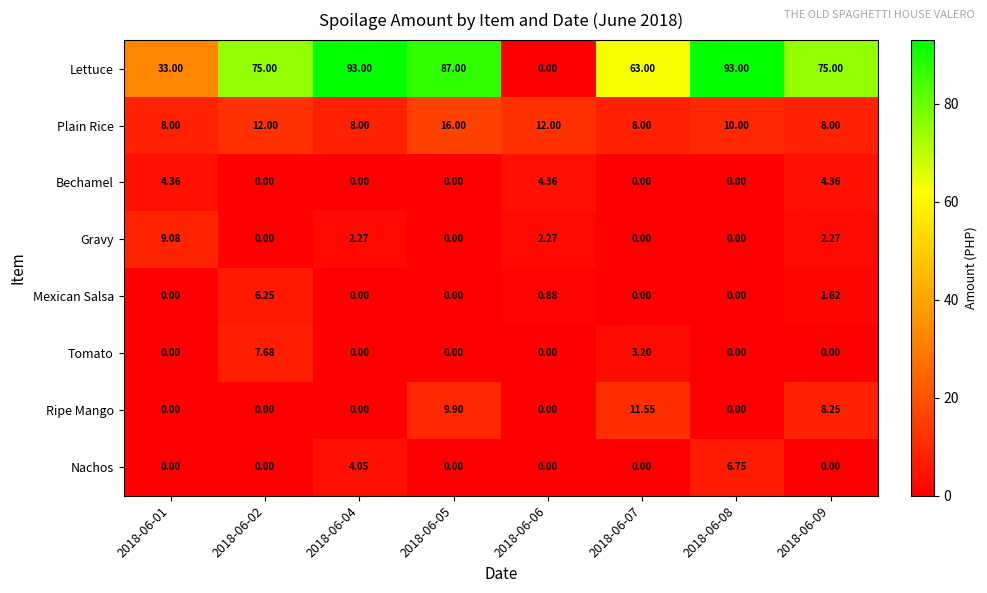

Which series changed the most between 2018-06-04 and 2018-06-05?

Ripe Mango